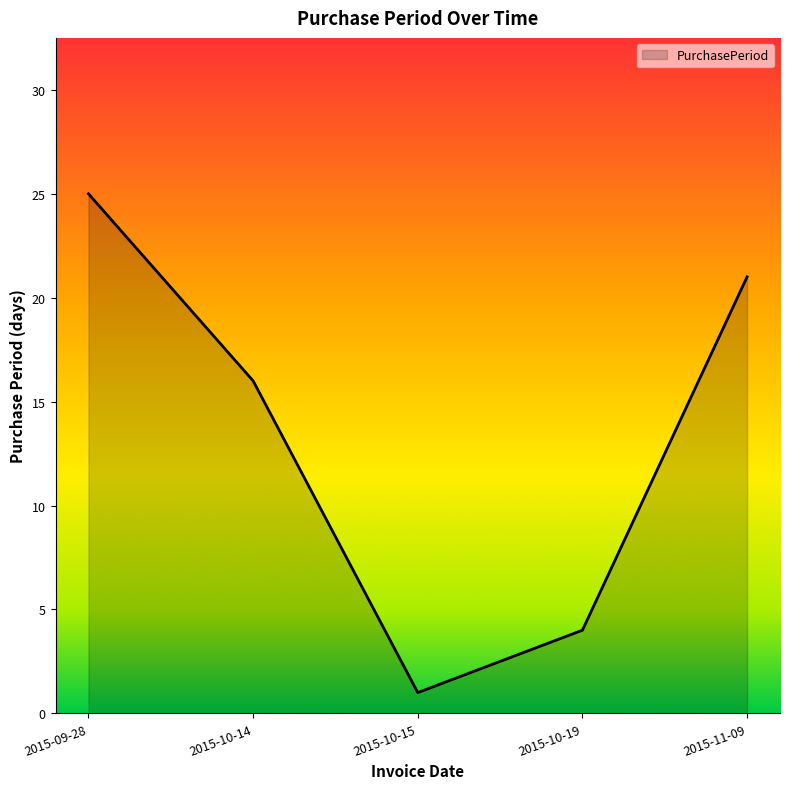

What position from the left is 2015-10-15?

3